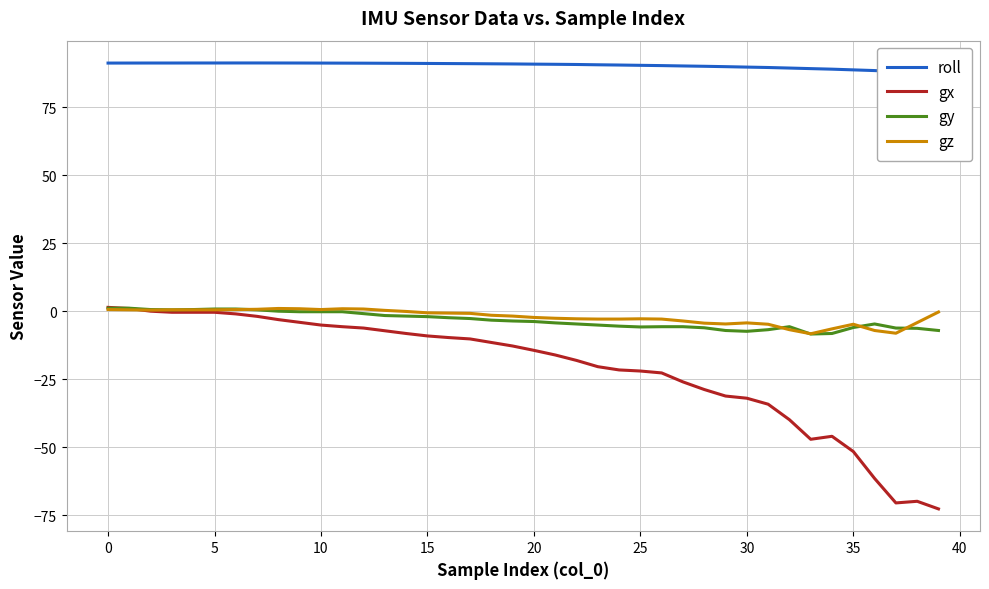

What is the label of the 24th point from the right?

16